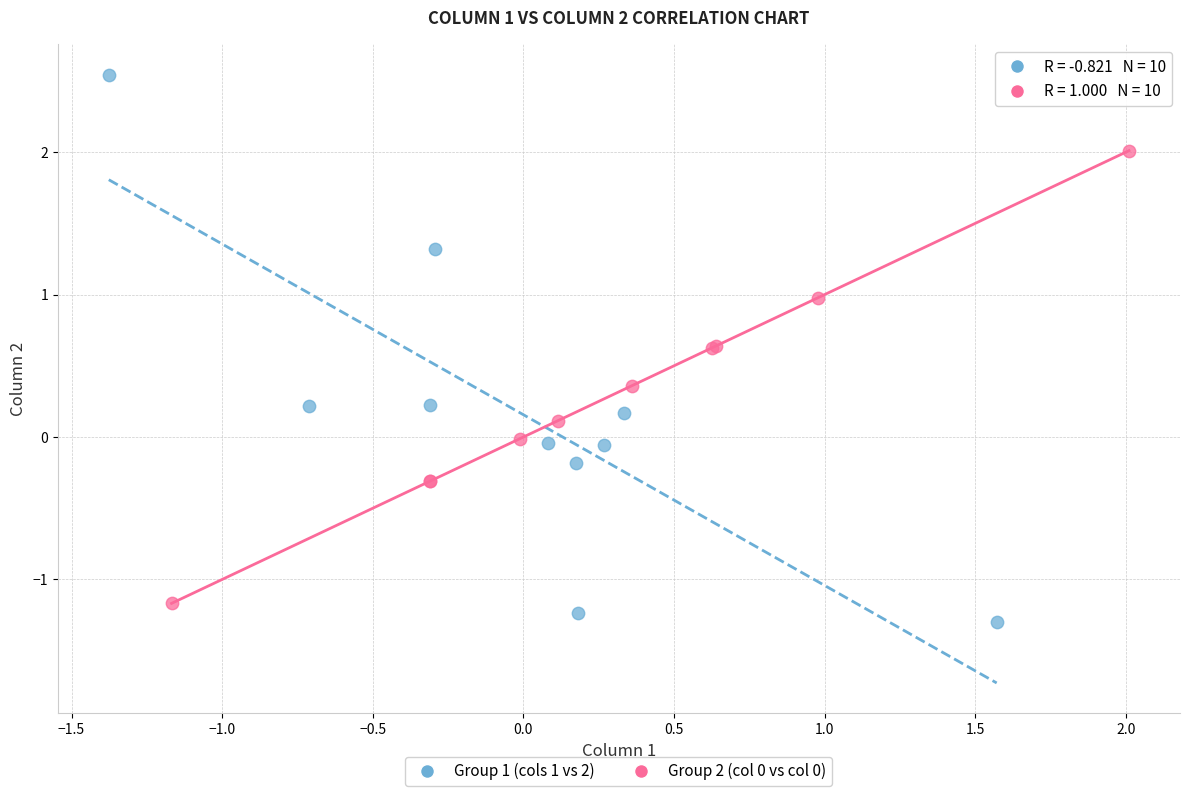

Which series reaches the maximum Y coordinate?

Group 1 (cols 1 vs 2)